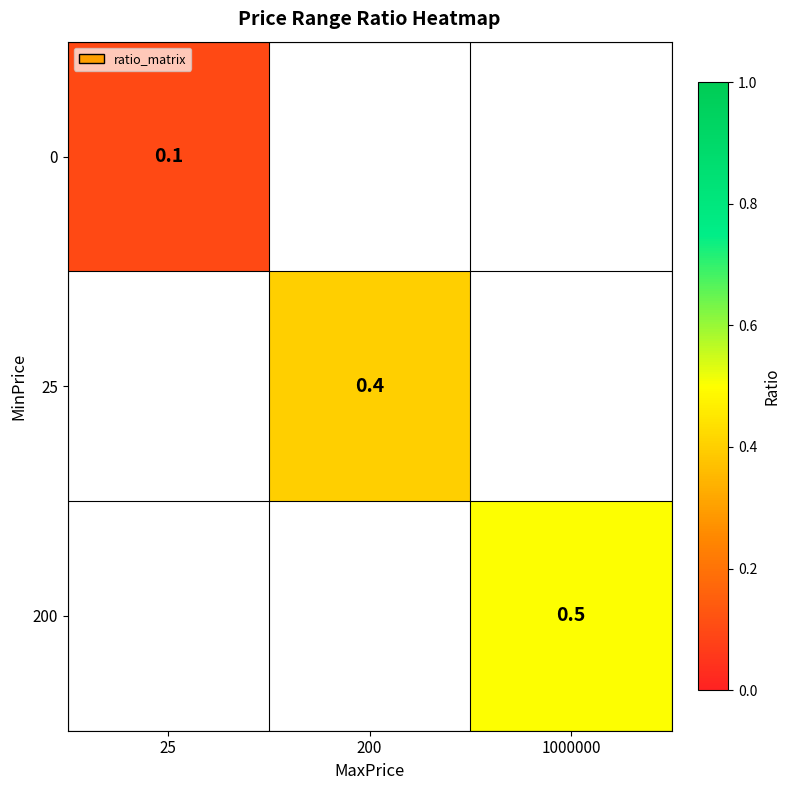

Is it true that 200 equals 0.7 at 1000000?

False